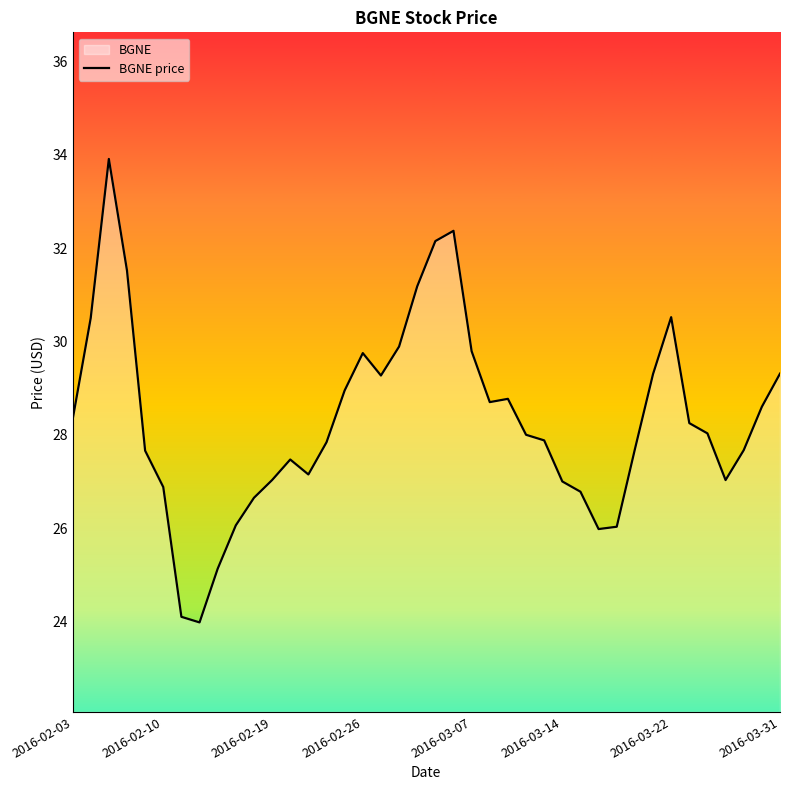

What position from the right is 12?

28